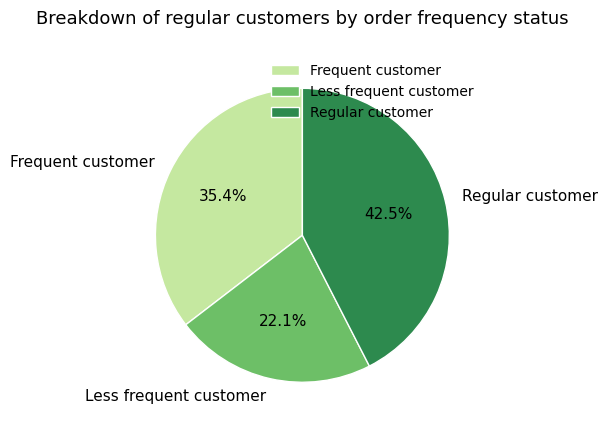

To the nearest percent, what is the average slice percentage?

33%